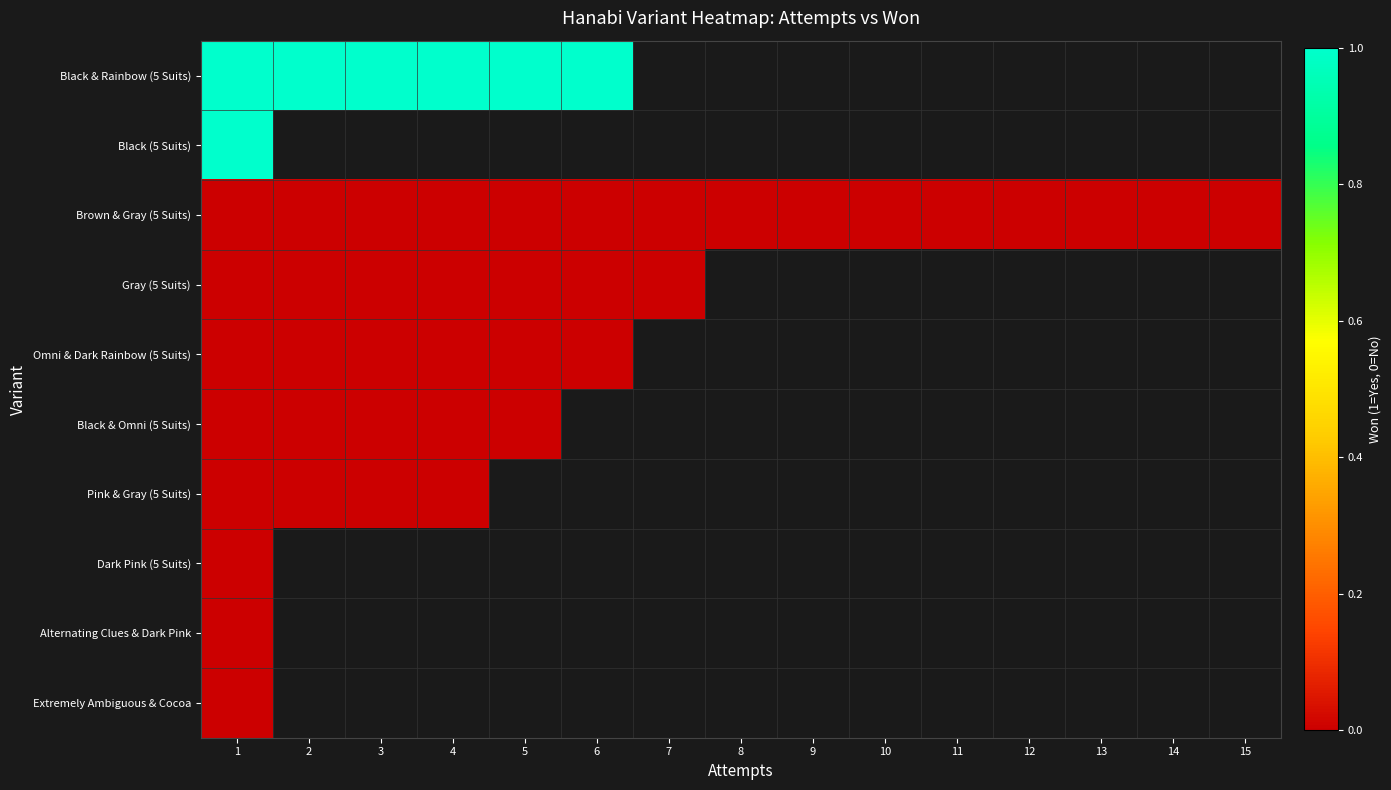

How many distinct data groups are displayed?

10